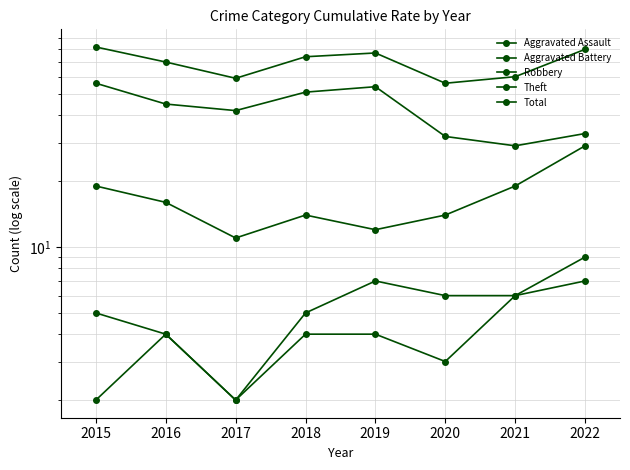

How many data points in Robbery are above 16?

3